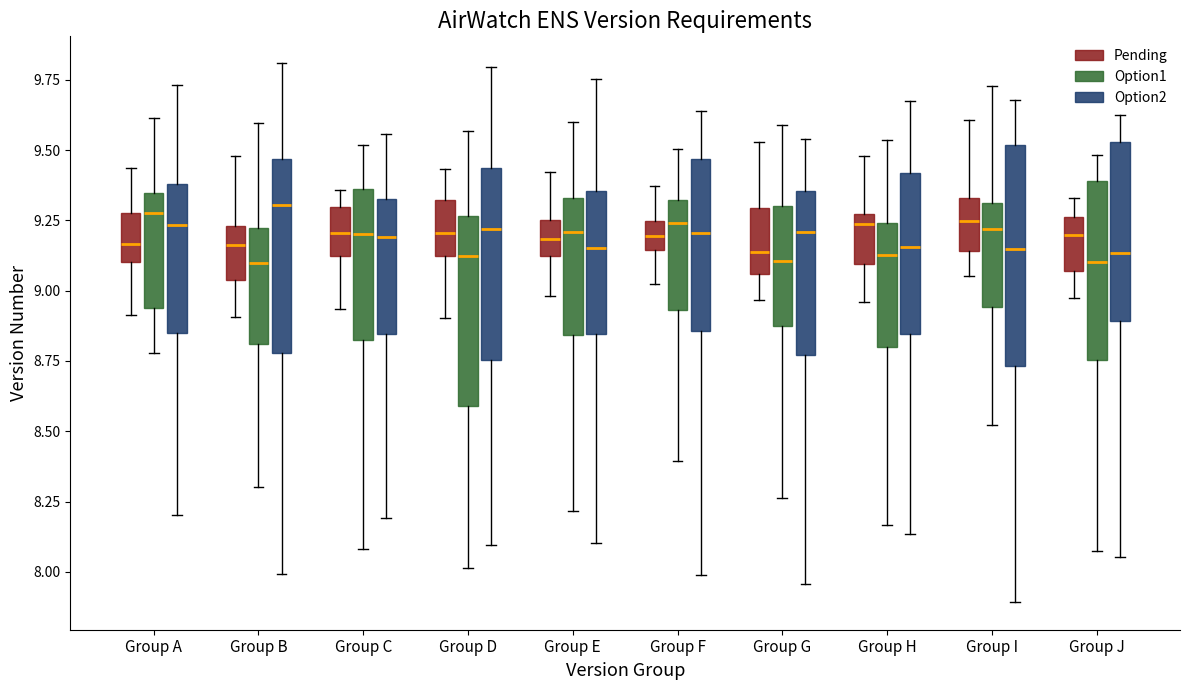

Reading left to right, read every box against the y-axis: the position of its median line, the range the box covers, and the ends of its whiskers. The values are not printed on the chart, so give them approximately, as read against the axis.

Group A (Pending): median 9.15, box 9.10 to 9.30, whiskers 8.90 to 9.45
Group A (Option1): median 9.30, box 8.95 to 9.35, whiskers 8.80 to 9.60
Group A (Option2): median 9.25, box 8.85 to 9.40, whiskers 8.20 to 9.75
Group B (Pending): median 9.15, box 9.05 to 9.25, whiskers 8.90 to 9.50
Group B (Option1): median 9.10, box 8.80 to 9.20, whiskers 8.30 to 9.60
Group B (Option2): median 9.30, box 8.80 to 9.45, whiskers 8.00 to 9.80
Group C (Pending): median 9.20, box 9.10 to 9.30, whiskers 8.95 to 9.35
Group C (Option1): median 9.20, box 8.80 to 9.35, whiskers 8.10 to 9.50
Group C (Option2): median 9.20, box 8.85 to 9.35, whiskers 8.20 to 9.55
Group D (Pending): median 9.20, box 9.10 to 9.30, whiskers 8.90 to 9.45
Group D (Option1): median 9.10, box 8.60 to 9.25, whiskers 8.00 to 9.55
Group D (Option2): median 9.20, box 8.75 to 9.45, whiskers 8.10 to 9.80
Group E (Pending): median 9.20, box 9.10 to 9.25, whiskers 9.00 to 9.40
Group E (Option1): median 9.20, box 8.85 to 9.35, whiskers 8.20 to 9.60
Group E (Option2): median 9.15, box 8.85 to 9.35, whiskers 8.10 to 9.75
Group F (Pending): median 9.20, box 9.15 to 9.25, whiskers 9.00 to 9.35
Group F (Option1): median 9.25, box 8.95 to 9.30, whiskers 8.40 to 9.50
Group F (Option2): median 9.20, box 8.85 to 9.45, whiskers 8.00 to 9.65
Group G (Pending): median 9.15, box 9.05 to 9.30, whiskers 8.95 to 9.55
Group G (Option1): median 9.10, box 8.85 to 9.30, whiskers 8.25 to 9.60
Group G (Option2): median 9.20, box 8.75 to 9.35, whiskers 7.95 to 9.55
Group H (Pending): median 9.25 (just below the box's upper edge), box 9.10 to 9.25, whiskers 8.95 to 9.50
Group H (Option1): median 9.15, box 8.80 to 9.25, whiskers 8.15 to 9.55
Group H (Option2): median 9.15, box 8.85 to 9.40, whiskers 8.15 to 9.70
Group I (Pending): median 9.25, box 9.15 to 9.35, whiskers 9.05 to 9.60
Group I (Option1): median 9.20, box 8.95 to 9.30, whiskers 8.50 to 9.75
Group I (Option2): median 9.15, box 8.75 to 9.50, whiskers 7.90 to 9.70
Group J (Pending): median 9.20, box 9.05 to 9.25, whiskers 8.95 to 9.35
Group J (Option1): median 9.10, box 8.75 to 9.40, whiskers 8.05 to 9.50
Group J (Option2): median 9.15, box 8.90 to 9.55, whiskers 8.05 to 9.60